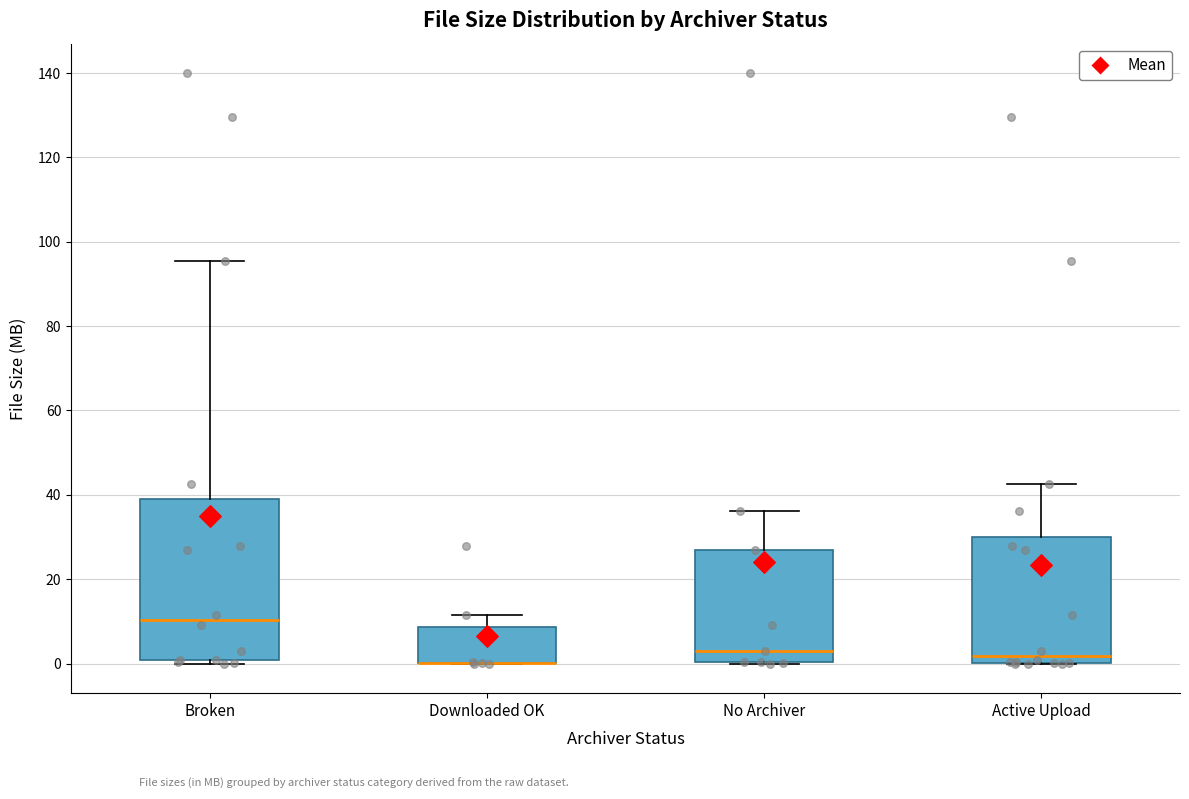

Where is the lower edge of the box for Broken on the y-axis? The values are not printed on the chart, so give them approximately, as read against the axis.

0